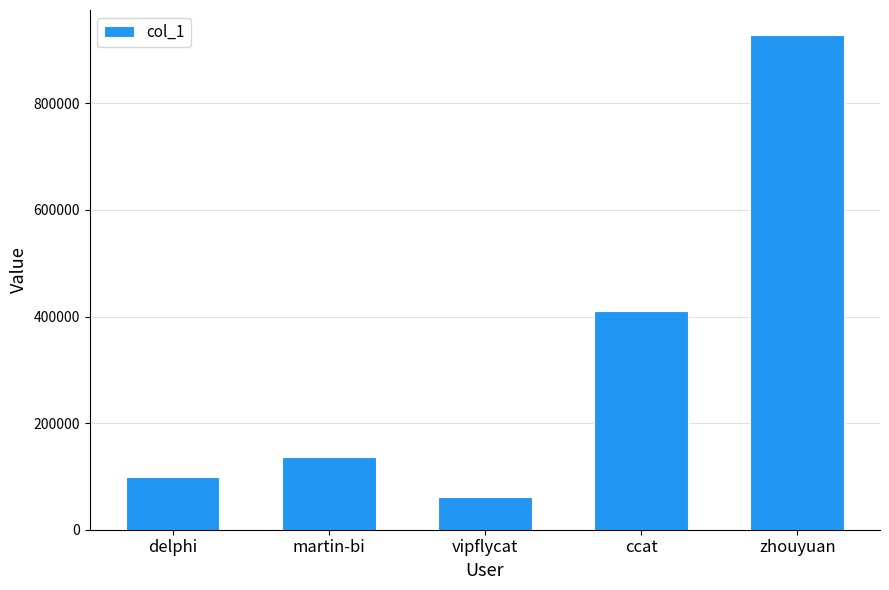

Reading left to right, list all the values displayed in this chart.

delphi=99830	martin-bi=137358	vipflycat=62010	ccat=411148	zhouyuan=928660